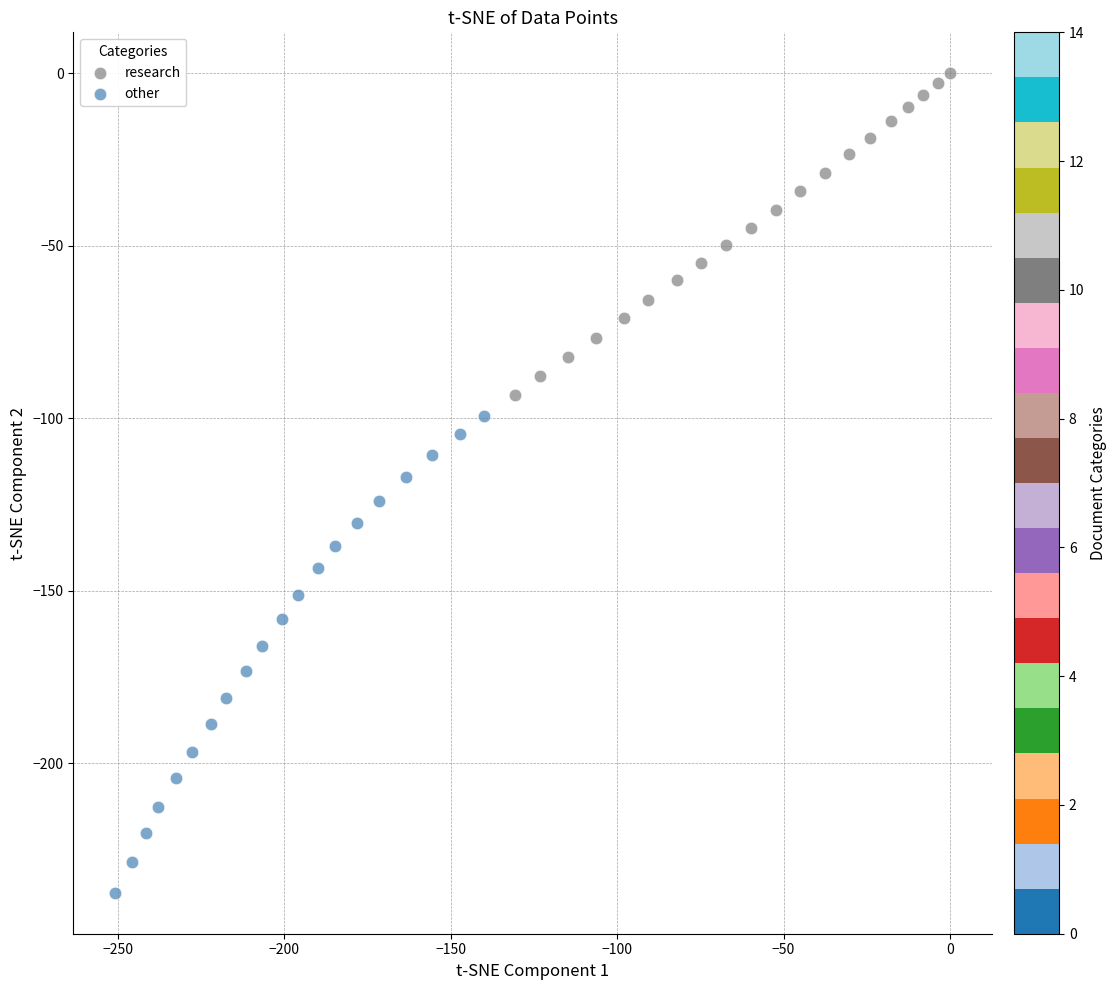

Which series reaches the minimum Y coordinate?

other